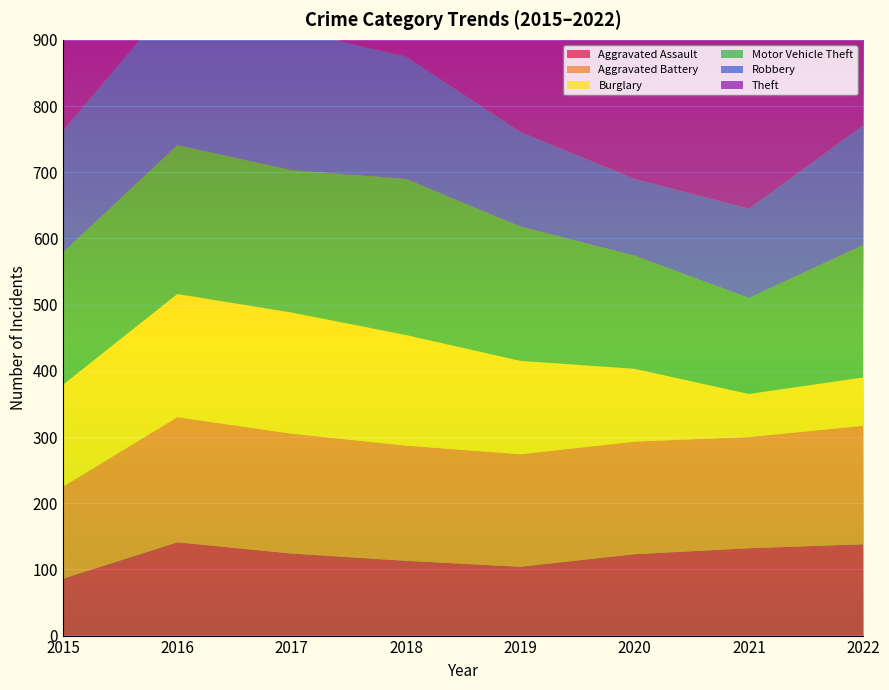

Reading left to right, what are all the values shown in this chart?

Aggravated Assault: 2015=86	2016=141	2017=124	2018=113	2019=104	2020=123	2021=132	2022=138
Aggravated Battery: 2015=139	2016=189	2017=181	2018=174	2019=170	2020=170	2021=168	2022=179
Burglary: 2015=154	2016=186	2017=183	2018=167	2019=141	2020=110	2021=65	2022=73
Motor Vehicle Theft: 2015=200	2016=225	2017=215	2018=236	2019=203	2020=171	2021=145	2022=200
Robbery: 2015=184	2016=227	2017=212	2018=185	2019=143	2020=116	2021=135	2022=181
Theft: 2015=719	2016=805	2017=852	2018=783	2019=793	2020=518	2021=434	2022=553